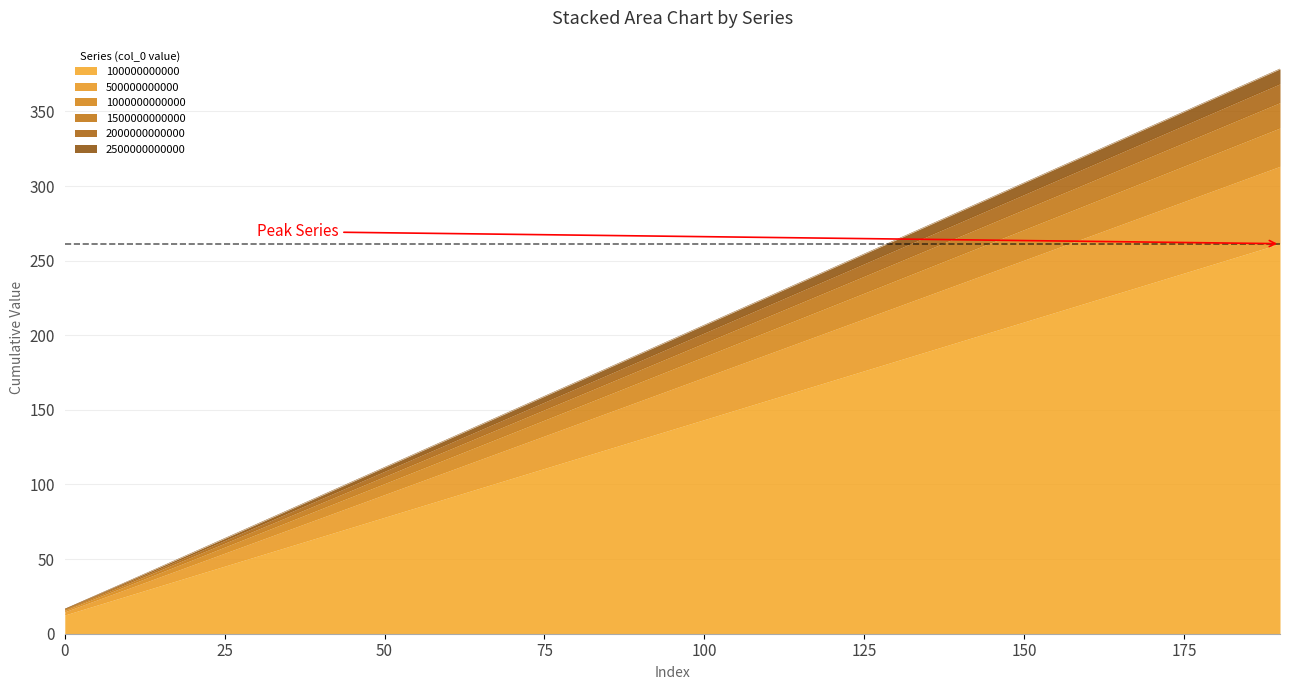

Is it true that 100000000000 equals 209.0 at 150?

True